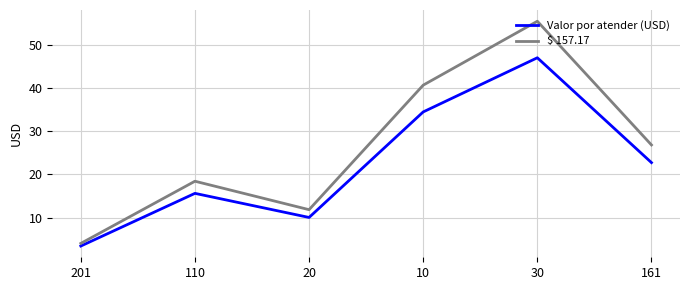

What is the sum of the Valor por atender (USD) values at 30 and 161?

69.7